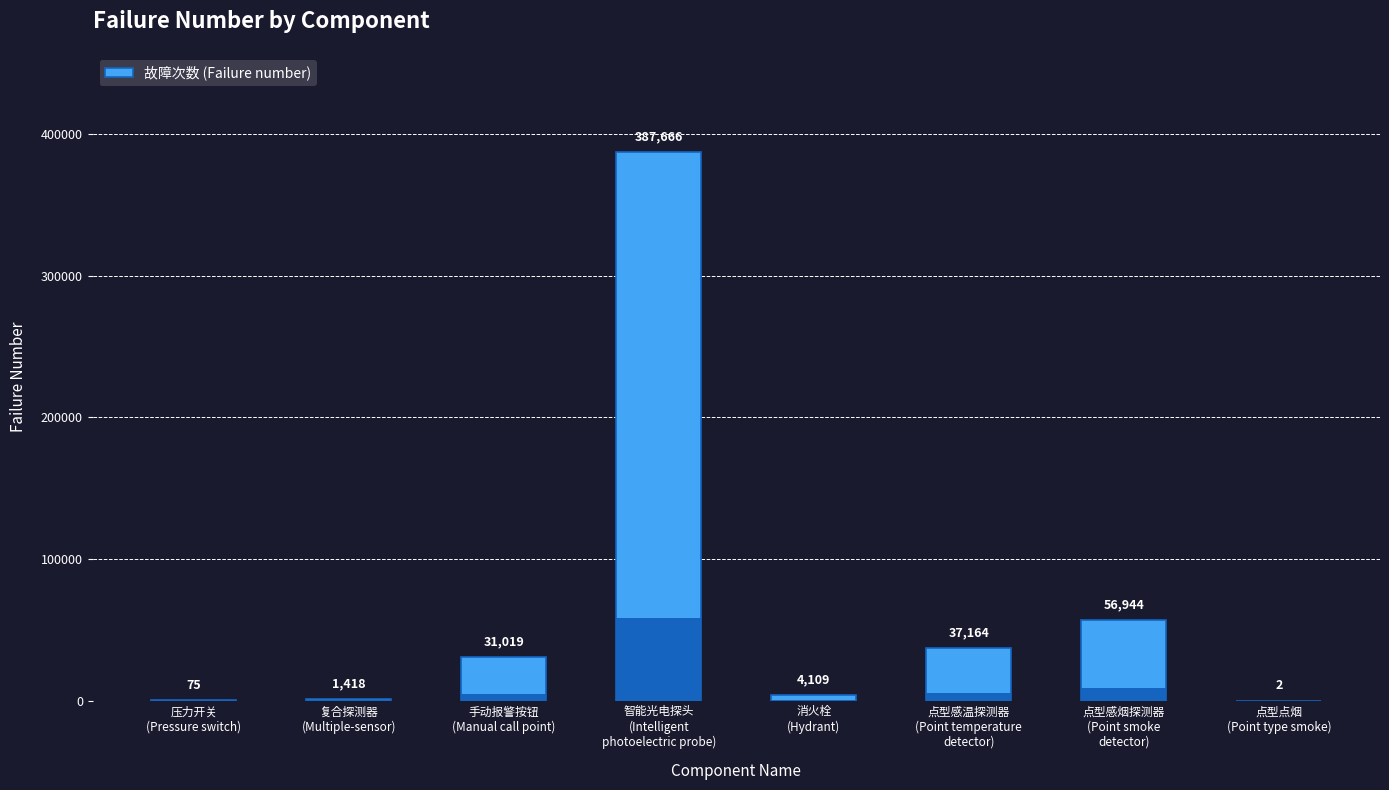

What is the approximate value at 压力开关
(Pressure switch), to the nearest 100?

100